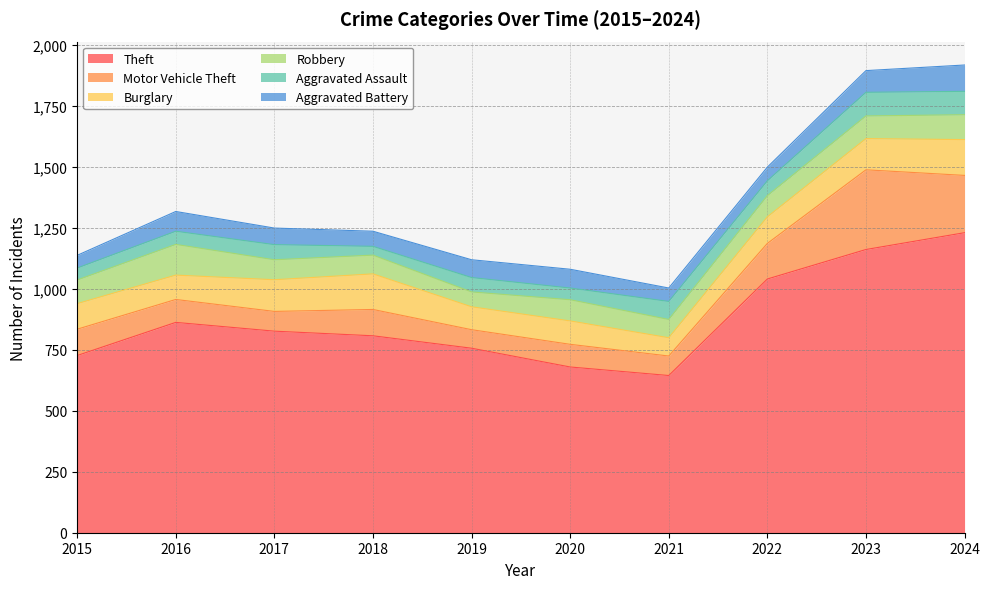

True or false: Theft and Aggravated Assault intersect in this chart.

False